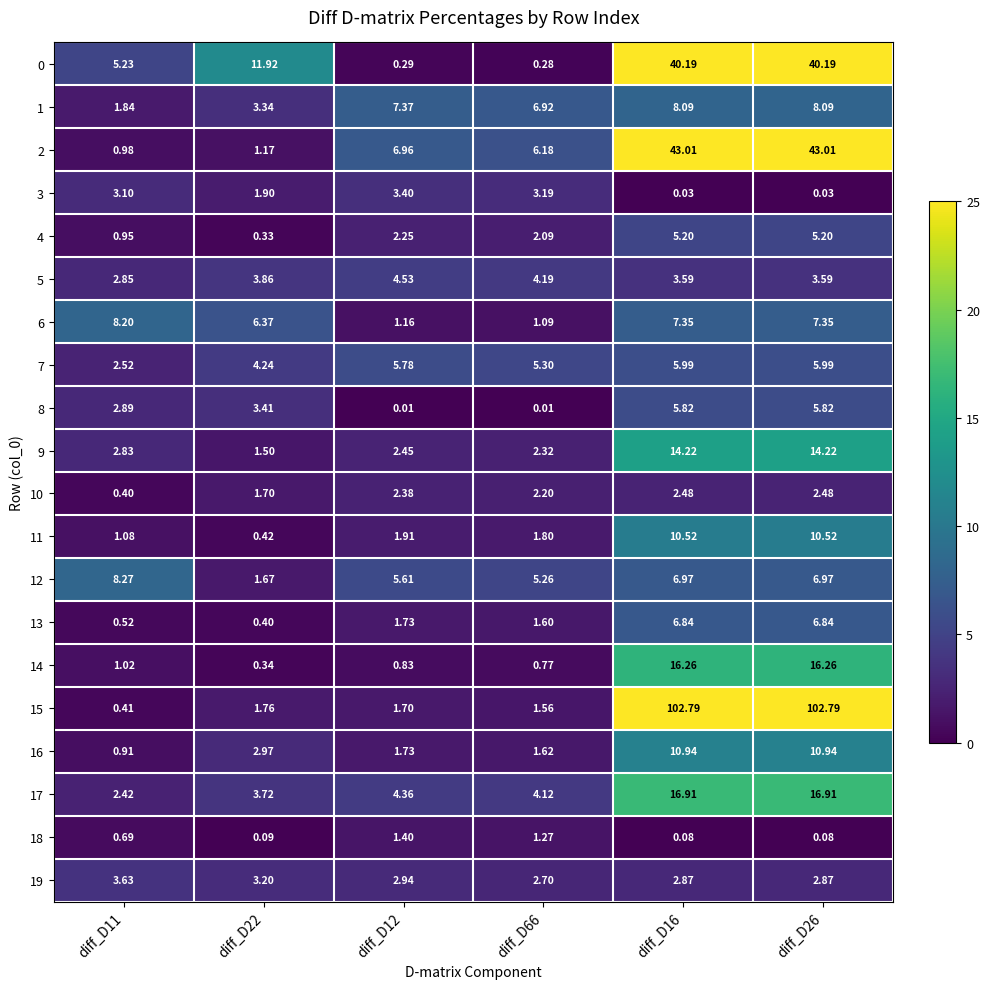

Between diff_D11 and diff_D16, which series saw the biggest shift?

15